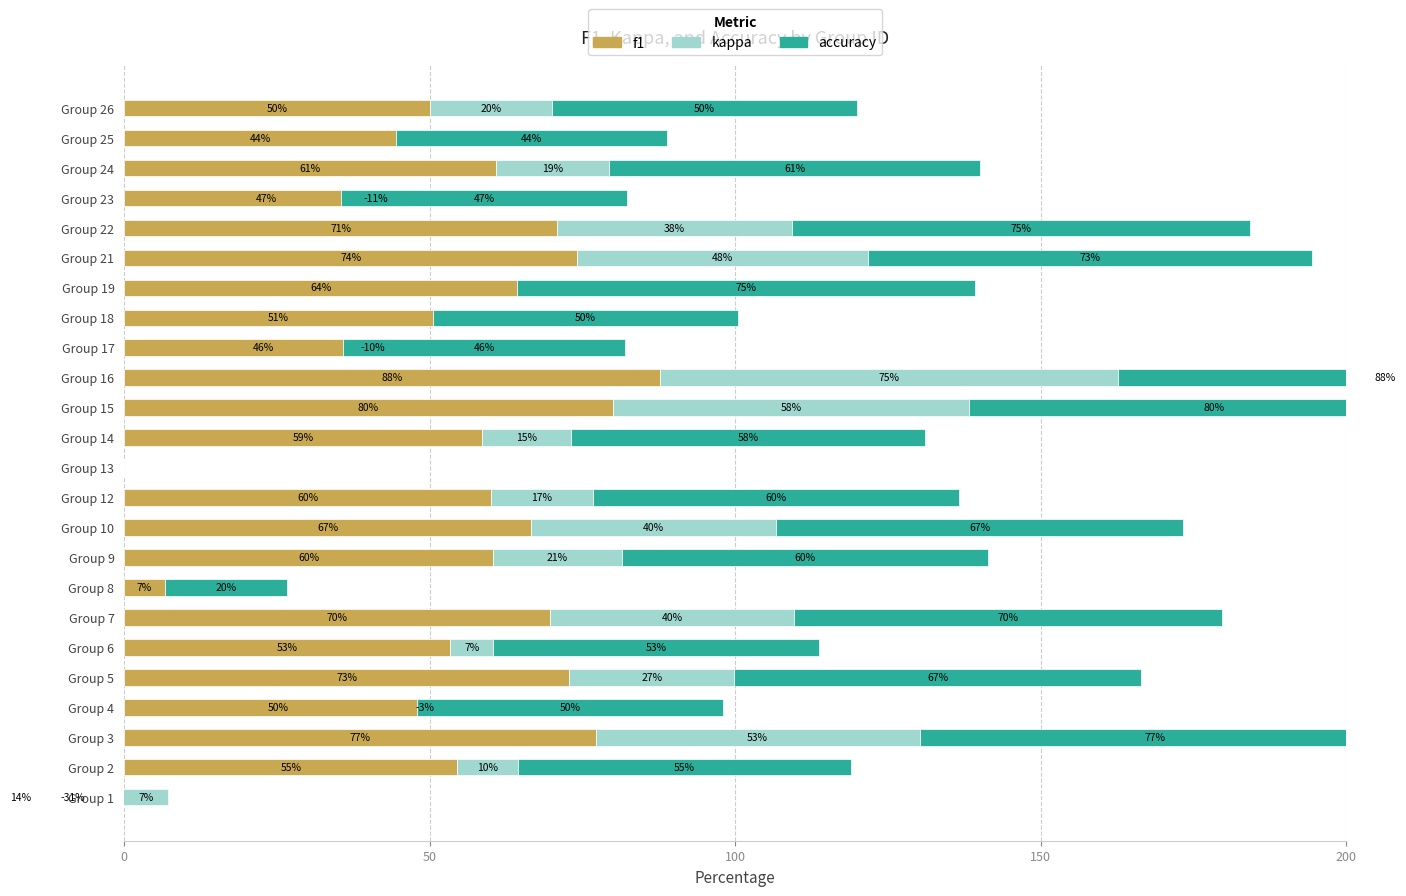

Between Group 5 and Group 15, which is larger?

Group 15